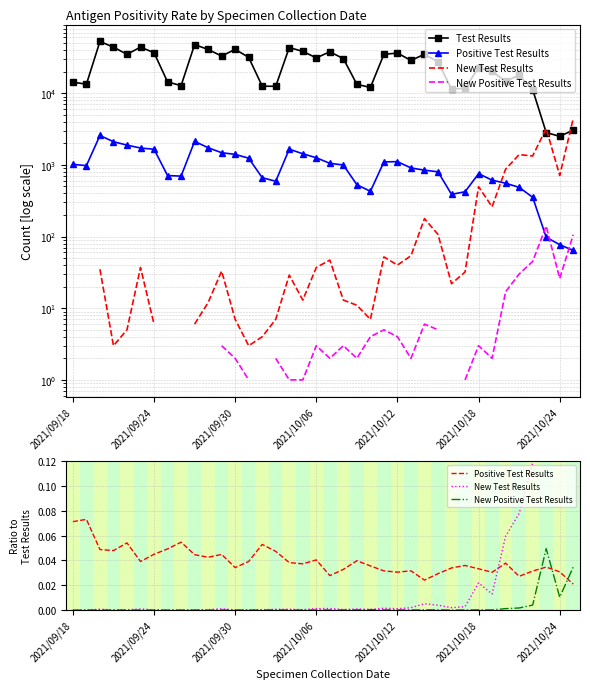

True or false: Positive Test Results and Test Results cross at least once.

False